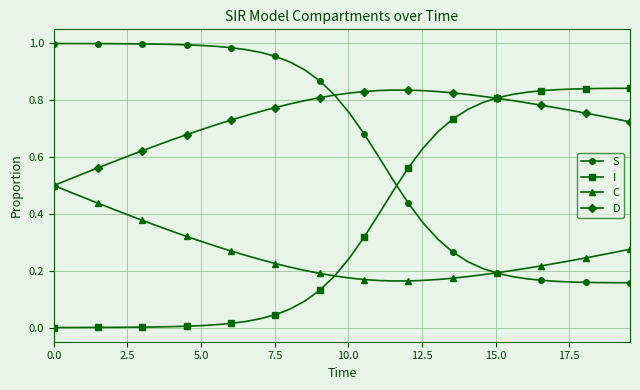

Does the chart display data point markers on the line(s)?

Yes